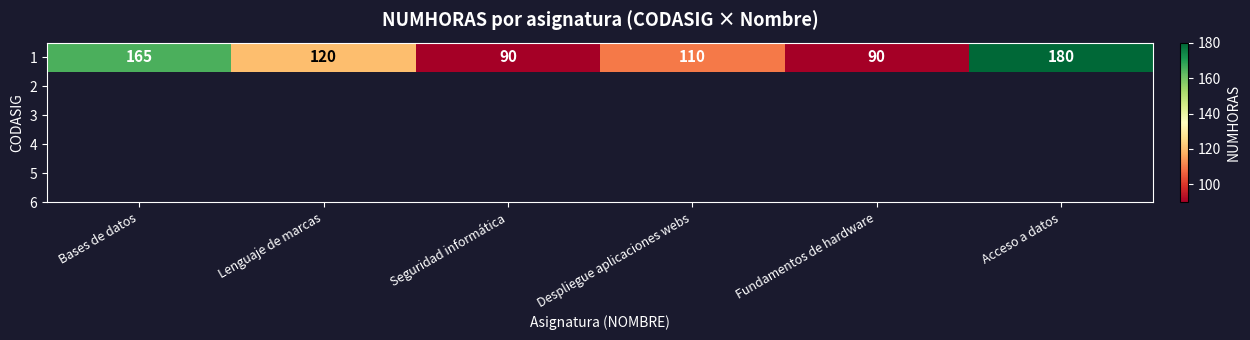

At which category does the chart reach its peak across all series?

Acceso a datos